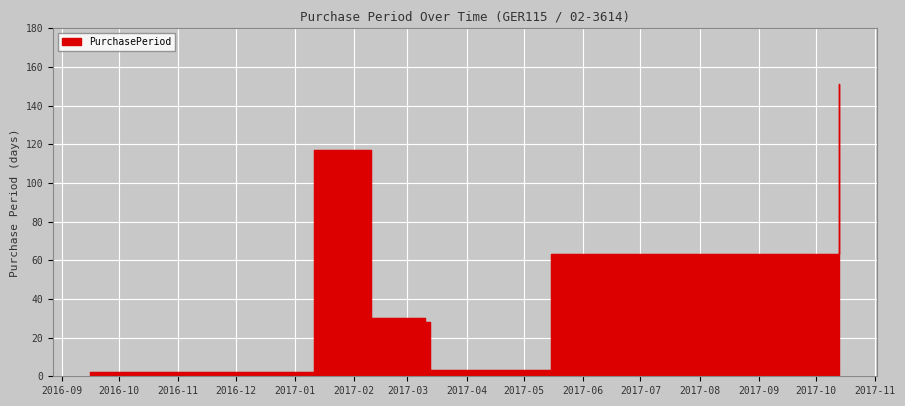

How many lines are shown in the chart?

1